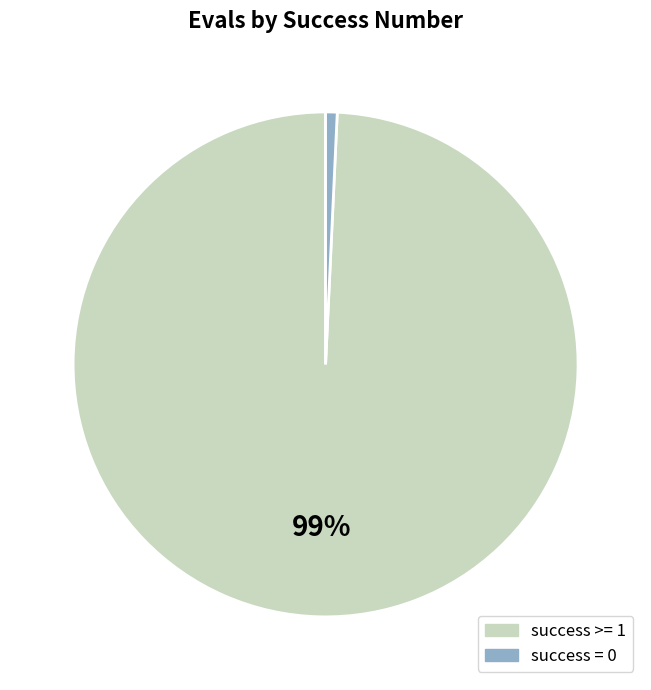

Between success = 0 and success >= 1, which is larger?

success >= 1